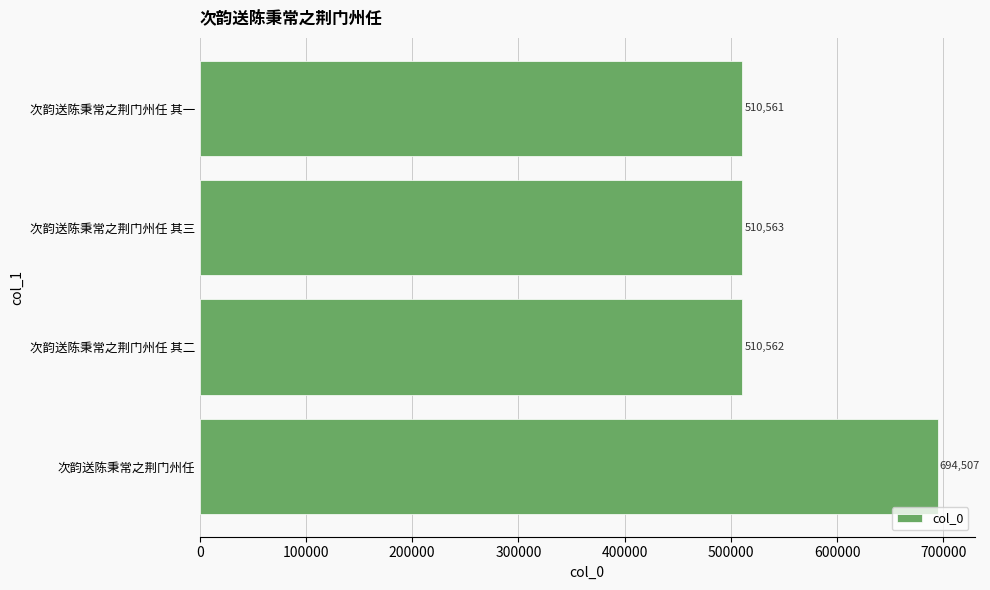

What is the difference between the maximum and second lowest values?

183945